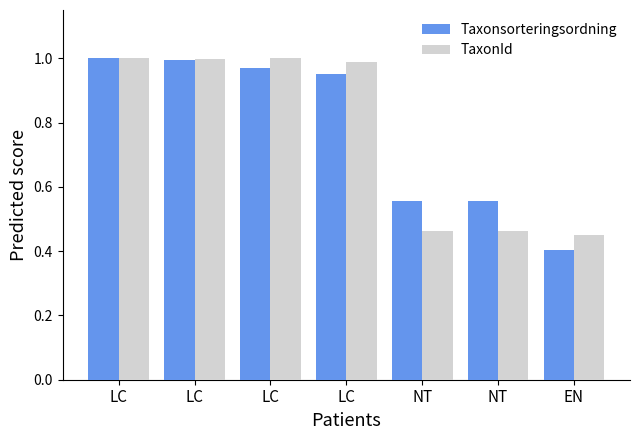

How many distinct data groups are displayed?

2